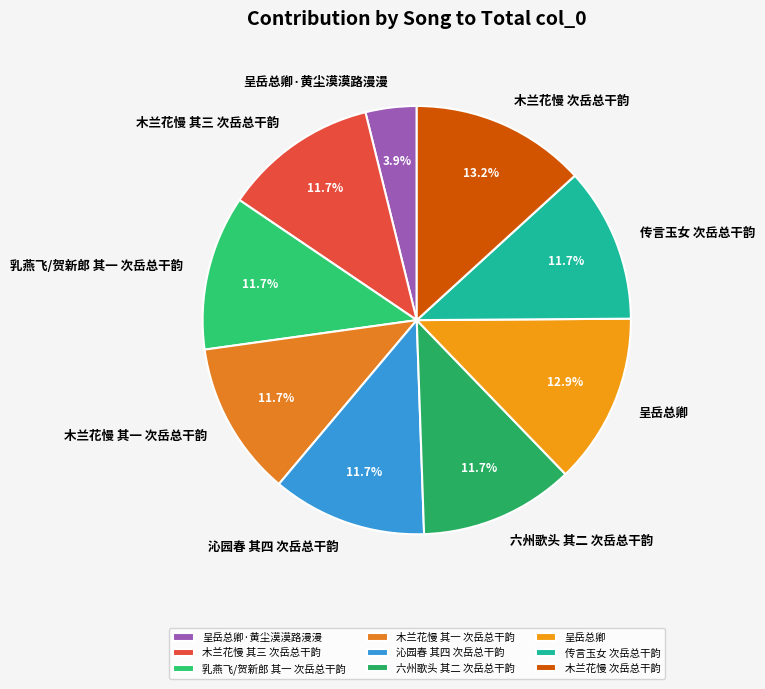

Do 沁园春 其四 次岳总干韵 and 呈岳总卿 together represent more than half of the pie?

No